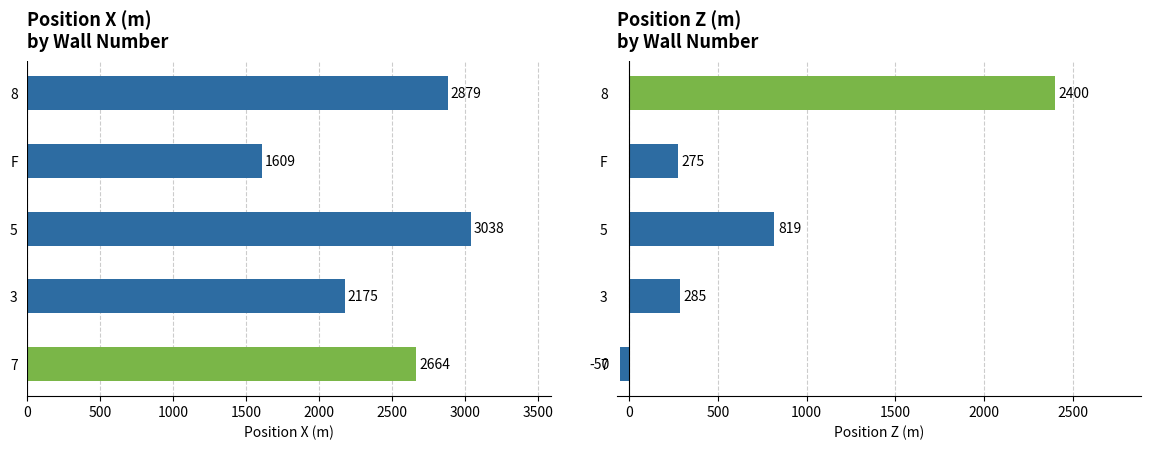

What is the difference between the maximum and minimum values in the Position Z (m) series?

2450